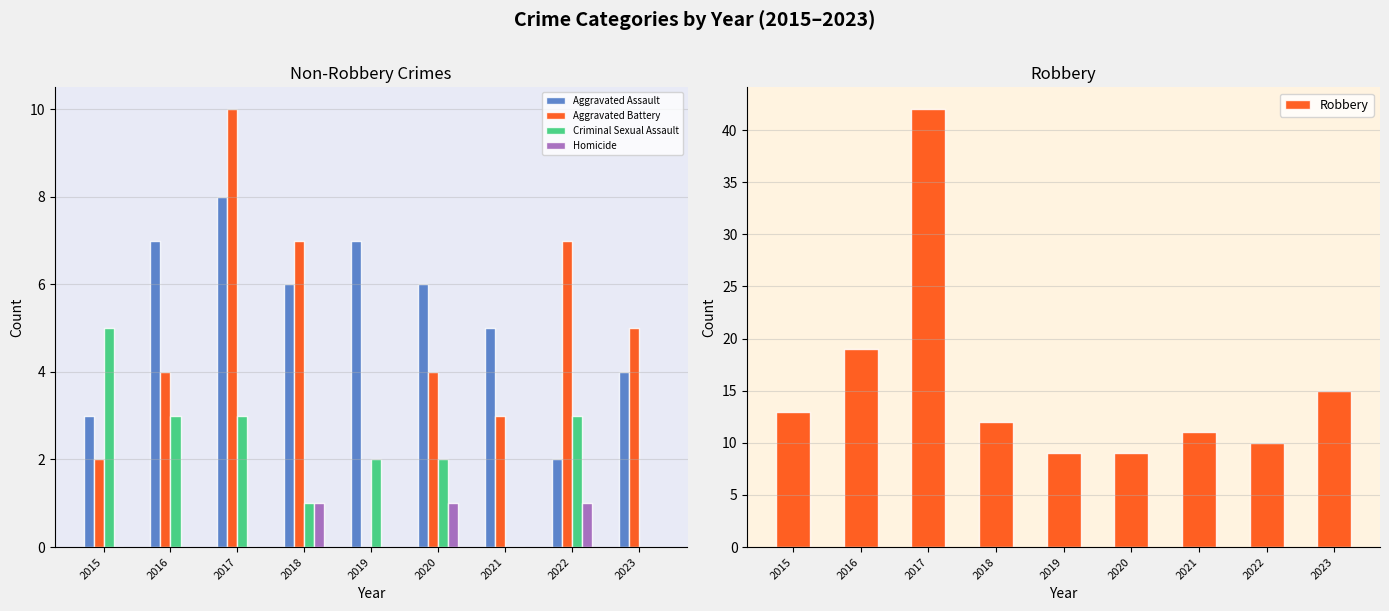

The Homicide series shows 0 at 2017. True or false?

False